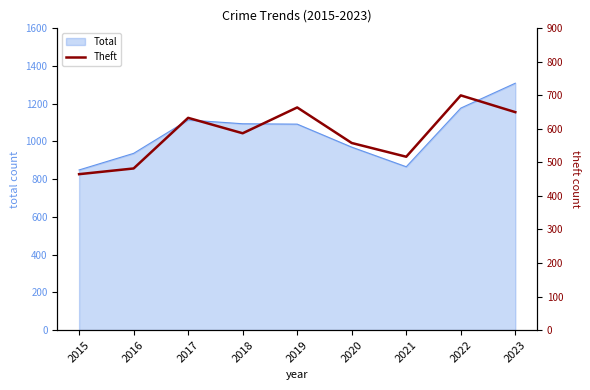

How many data points are less than 587?

4